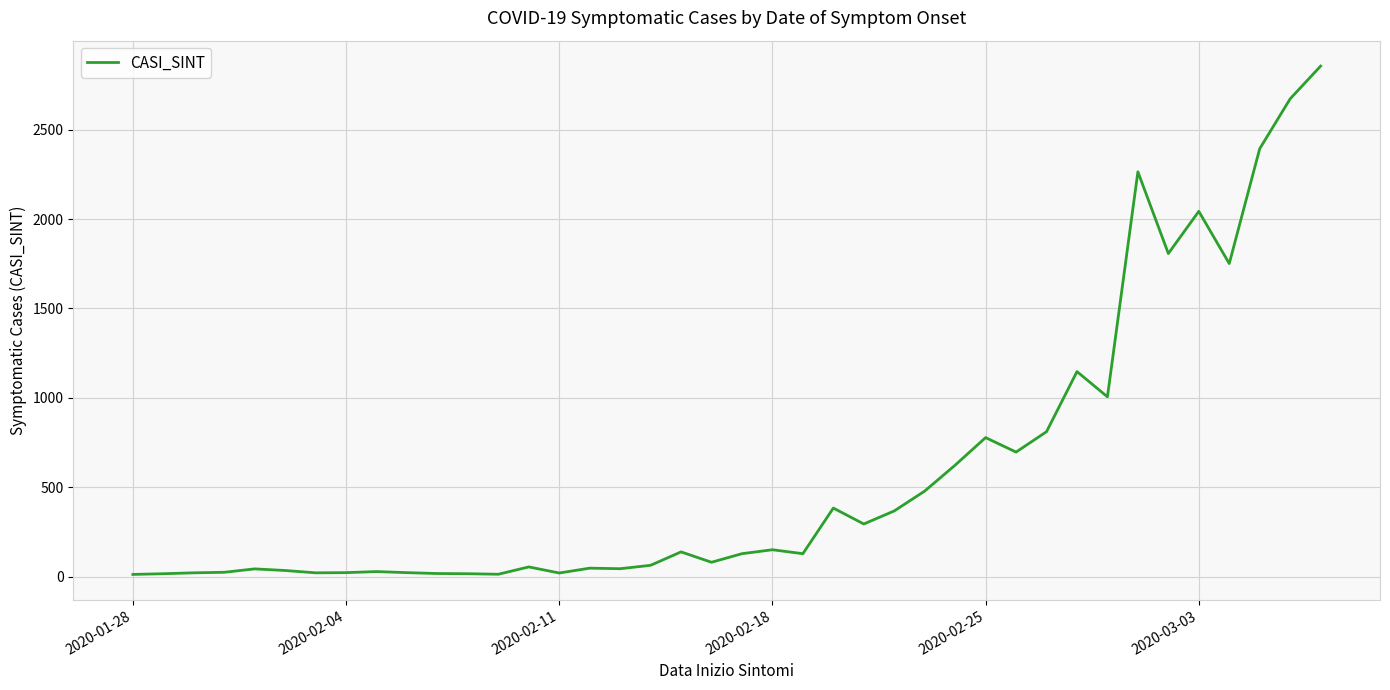

What is the greatest value displayed?

2855